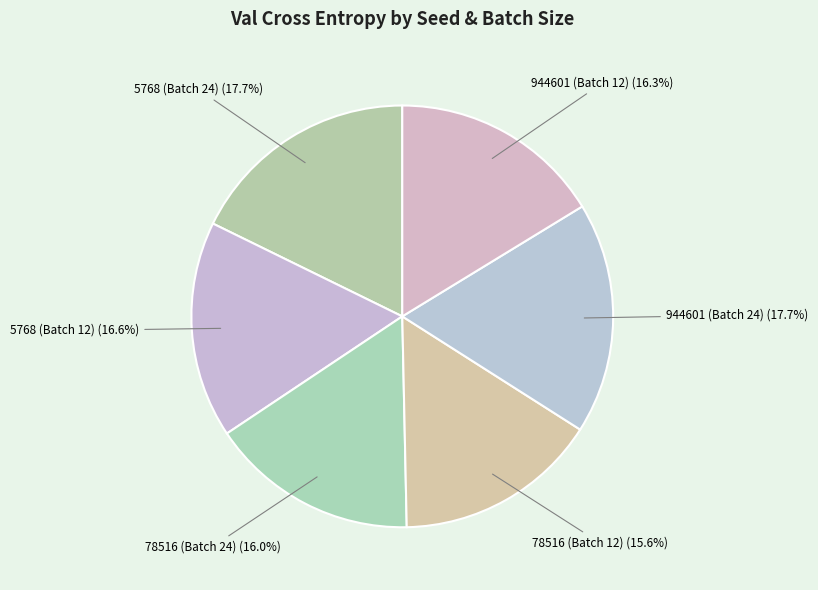

Is it true that 5768 (Batch 24) is 9% of the pie?

False